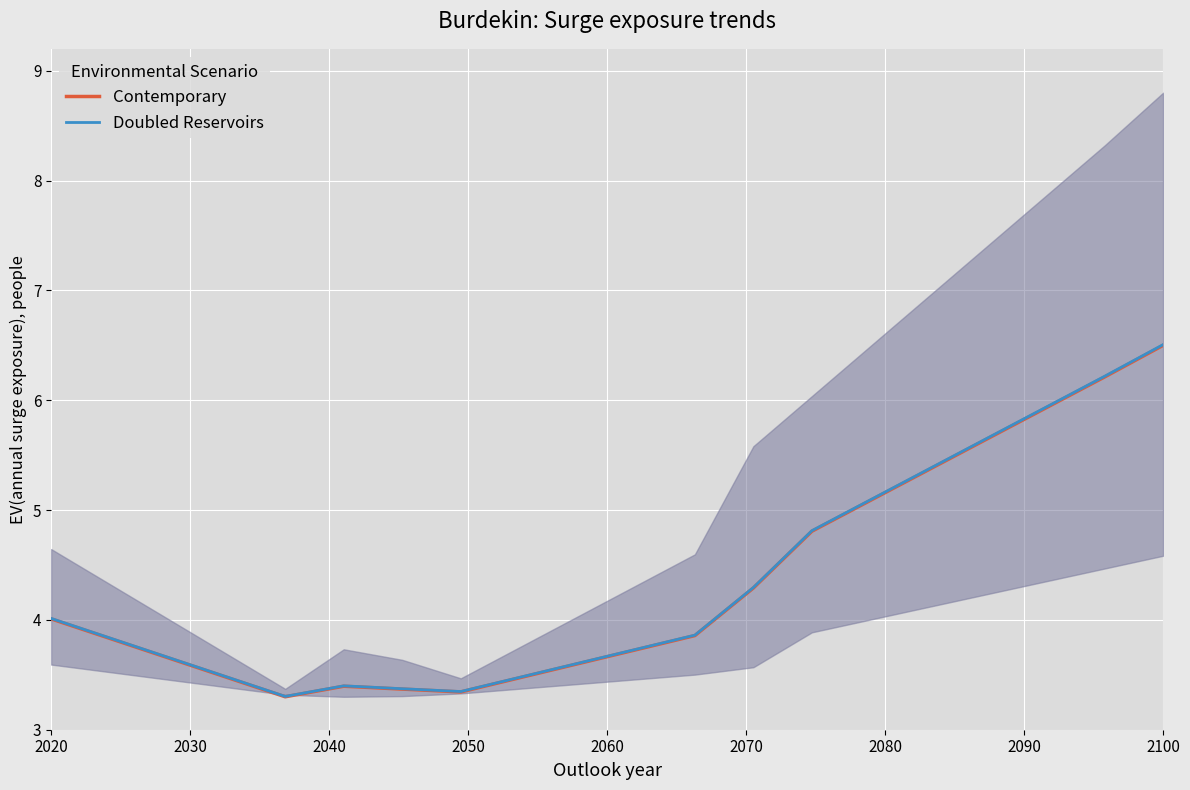

What is the minimum value for Contemporary?

3.3